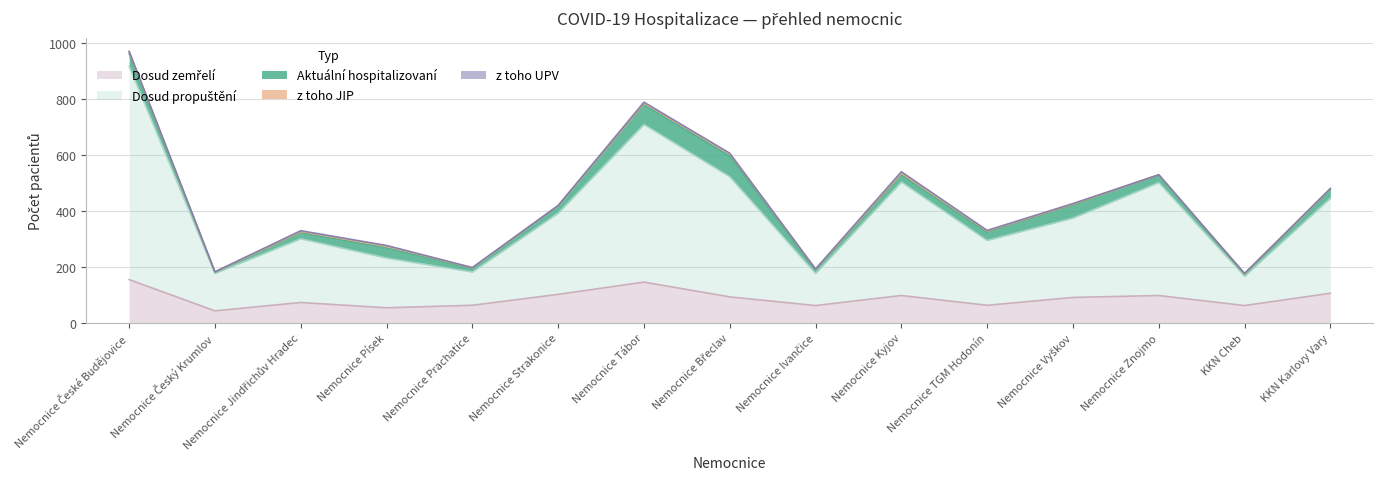

In Aktuální hospitalizovaní, how many points are higher than both neighbors (excluding endpoints)?

3